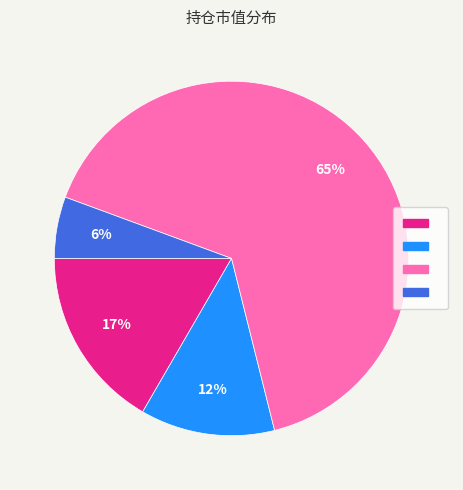

Does any single category account for the majority?

Yes